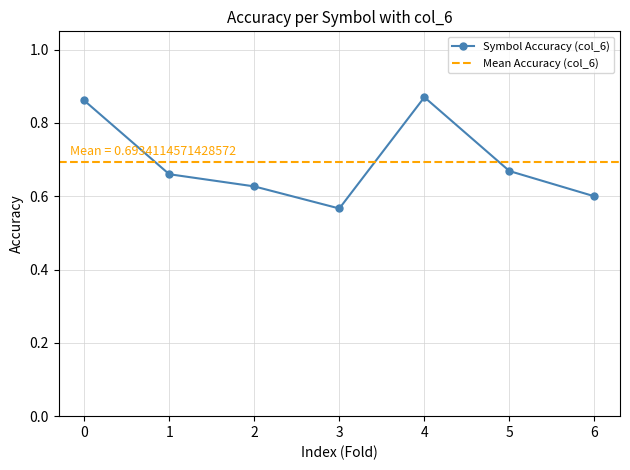

At which category does Symbol Accuracy (col_6) reach its first local valley?

3